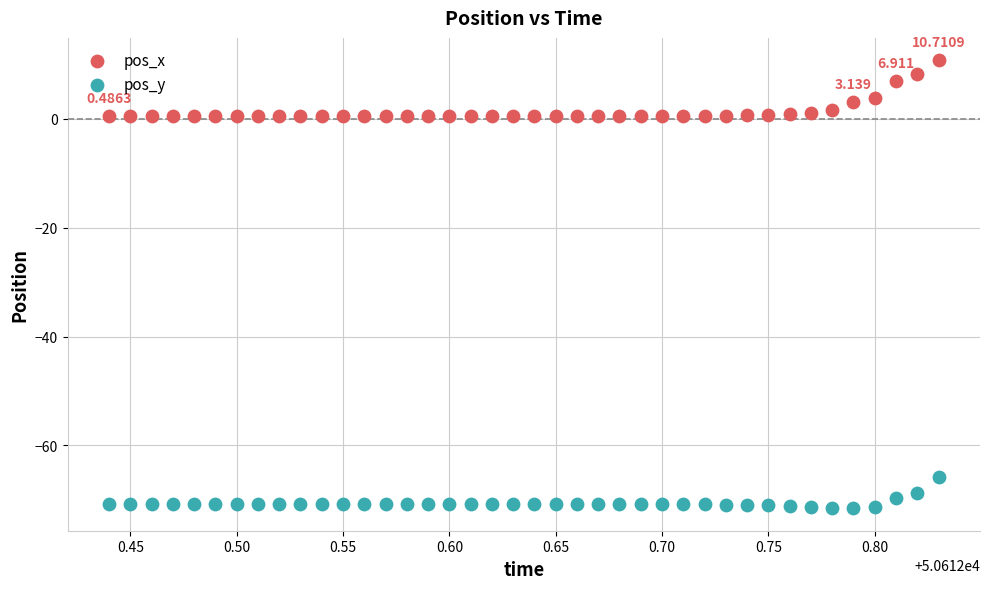

Which series contains the lowest Y value?

pos_y